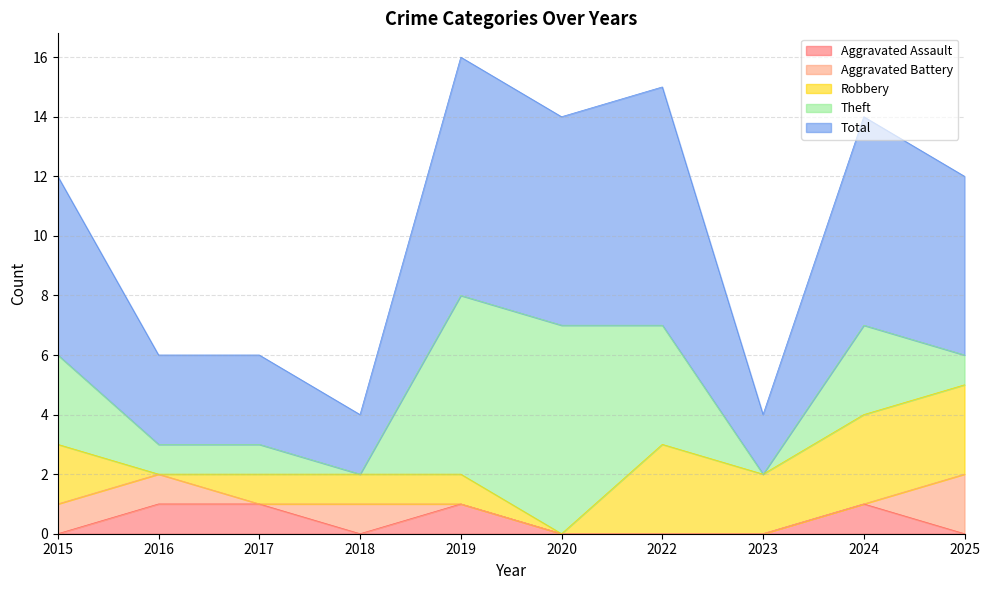

True or false: Aggravated Battery has a value of 0 at 2022.

True